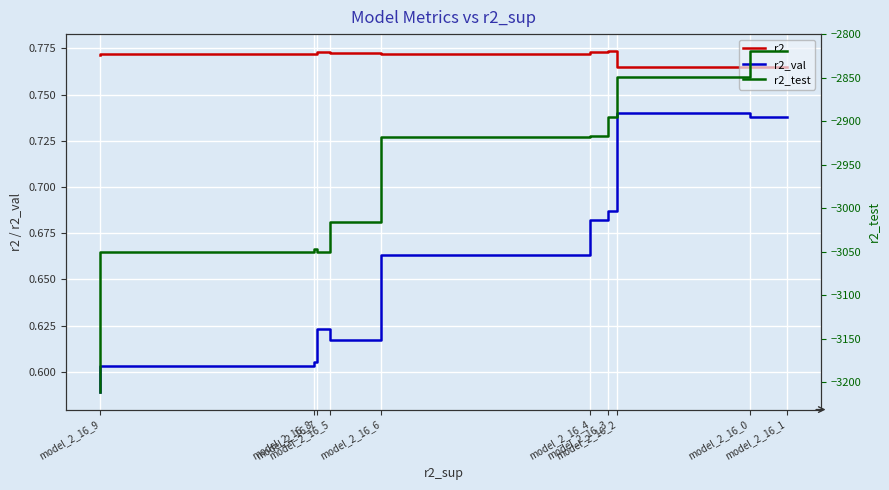

What is the difference between the second highest and second lowest values in the r2_test series?

201.6